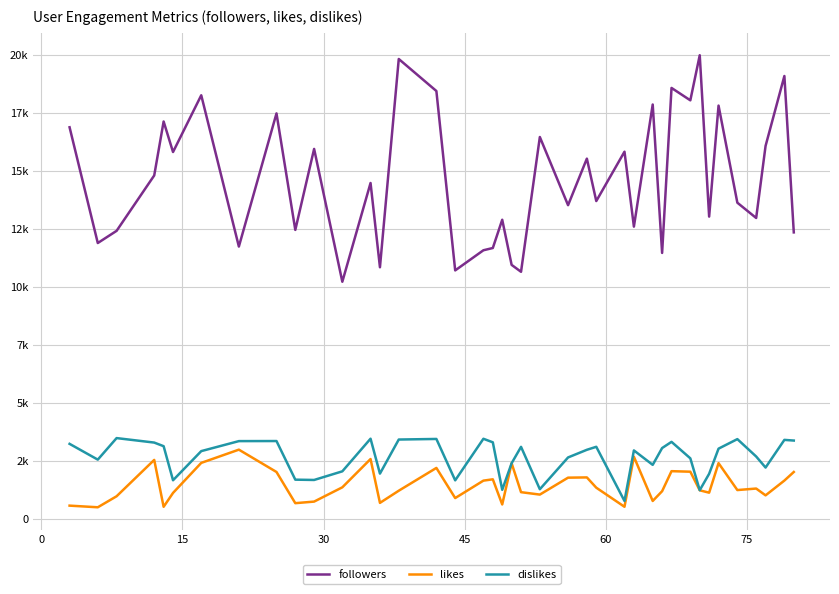

True or false: dislikes and followers intersect in this chart.

False